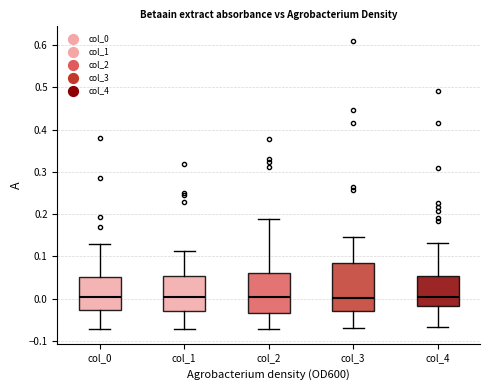

Reading left to right, read every box against the y-axis: the position of its median line, the range the box covers, and the ends of its whiskers. The values are not printed on the chart, so give them approximately, as read against the axis.

col_0: median 0.00, box -0.03 to 0.05, whiskers -0.07 to 0.13
col_1: median 0.00, box -0.03 to 0.05, whiskers -0.07 to 0.11
col_2: median 0.00, box -0.03 to 0.06, whiskers -0.07 to 0.19
col_3: median 0.00, box -0.03 to 0.09, whiskers -0.07 to 0.15
col_4: median 0.00, box -0.02 to 0.05, whiskers -0.07 to 0.13